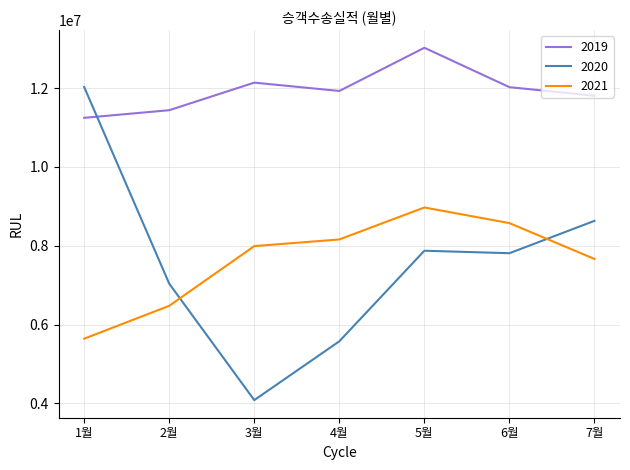

What position from the left is 6월?

6